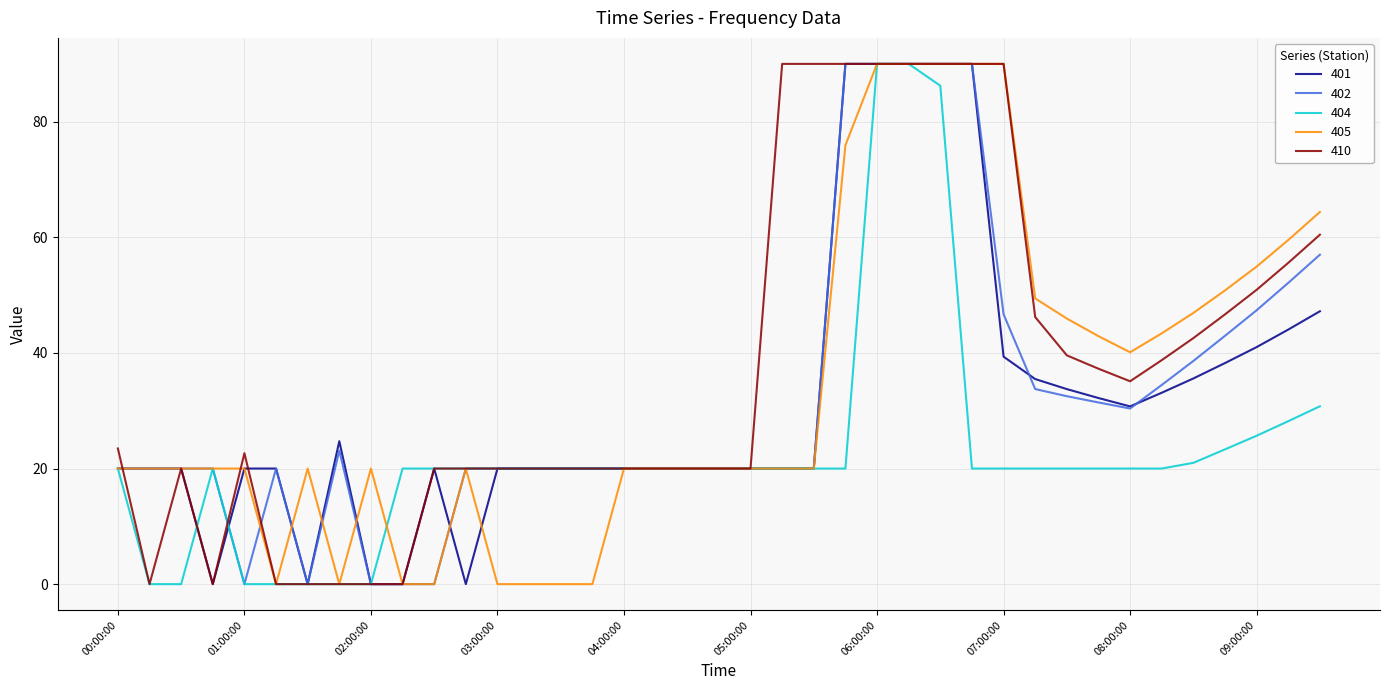

What is the maximum value shown in the chart?

90.0